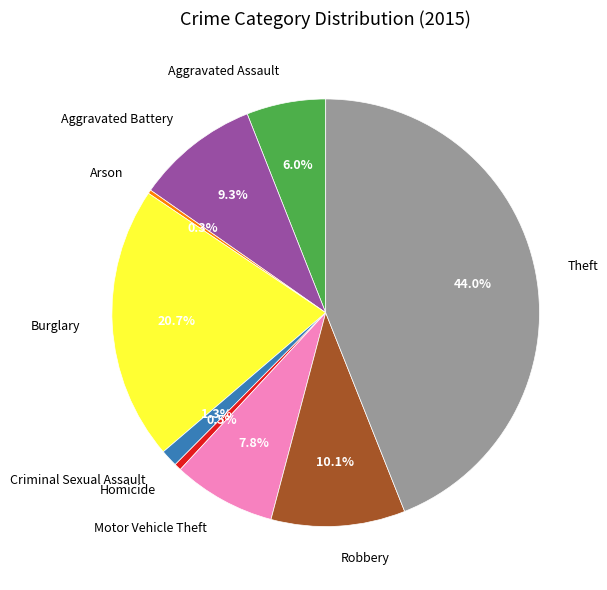

What is the ratio of the value at Aggravated Assault to the value at Arson?

21.2